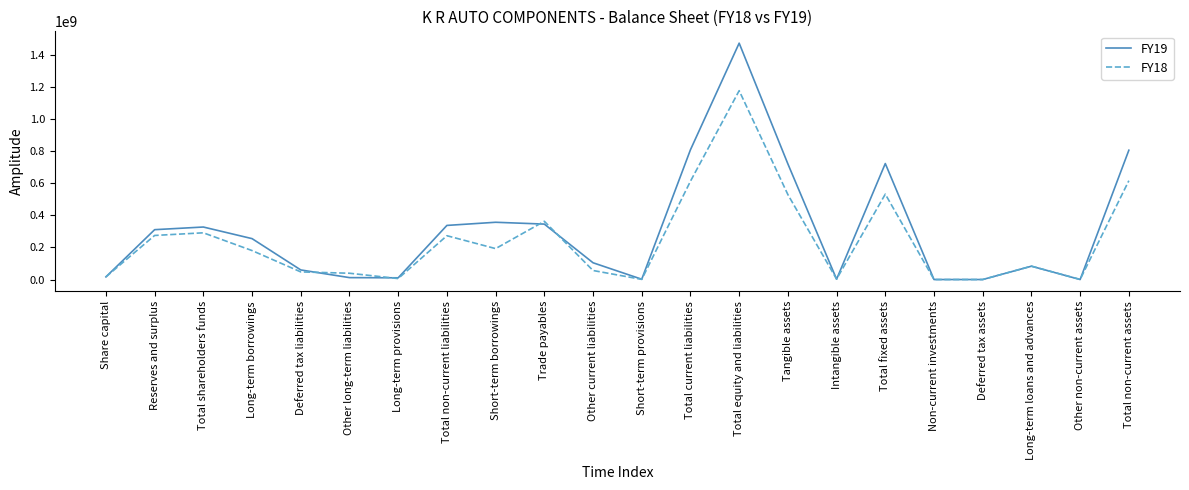

Where is the first local maximum for FY18?

Total shareholders funds